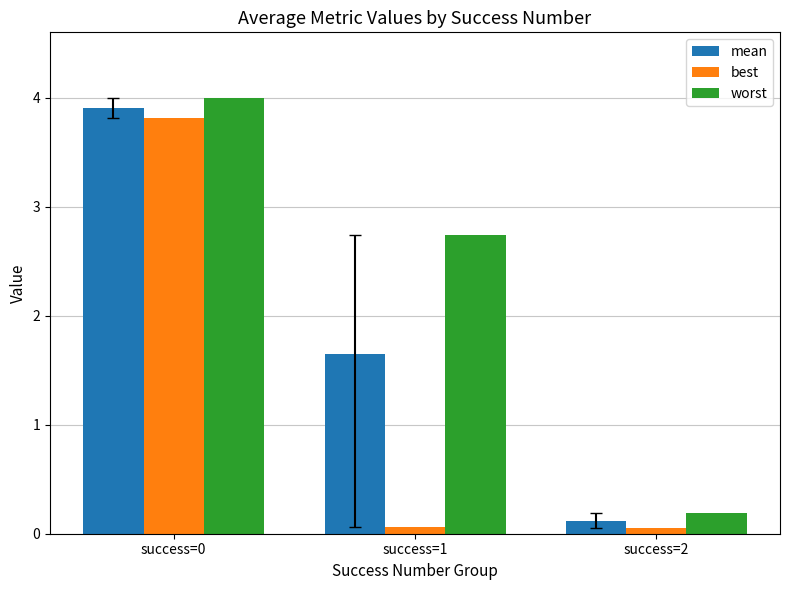

Between success=1 and success=2, which series saw the biggest shift?

worst